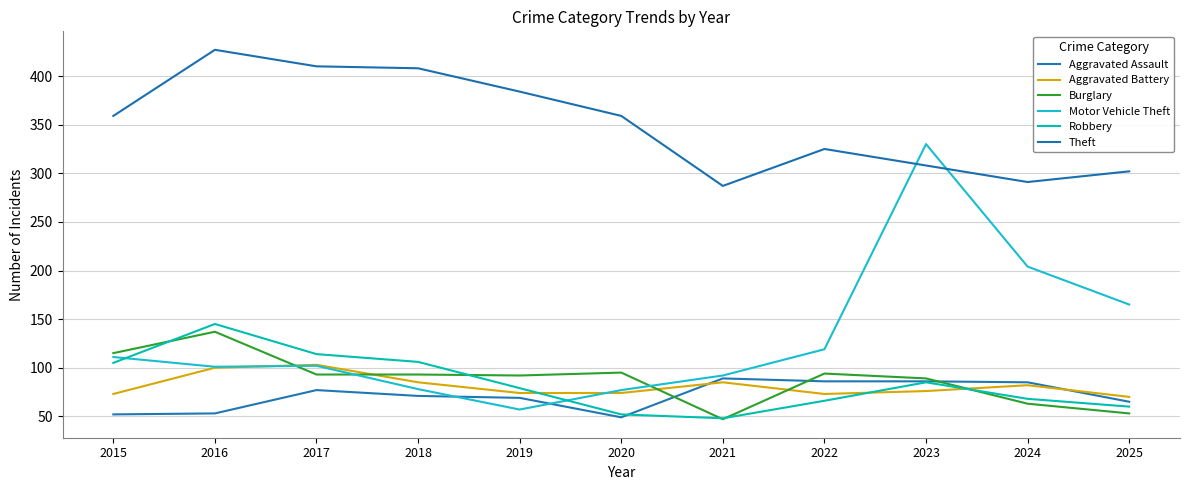

Rank the categories by Robbery value from highest to lowest.

2016, 2017, 2018, 2015, 2023, 2019, 2024, 2022, 2025, 2020, 2021